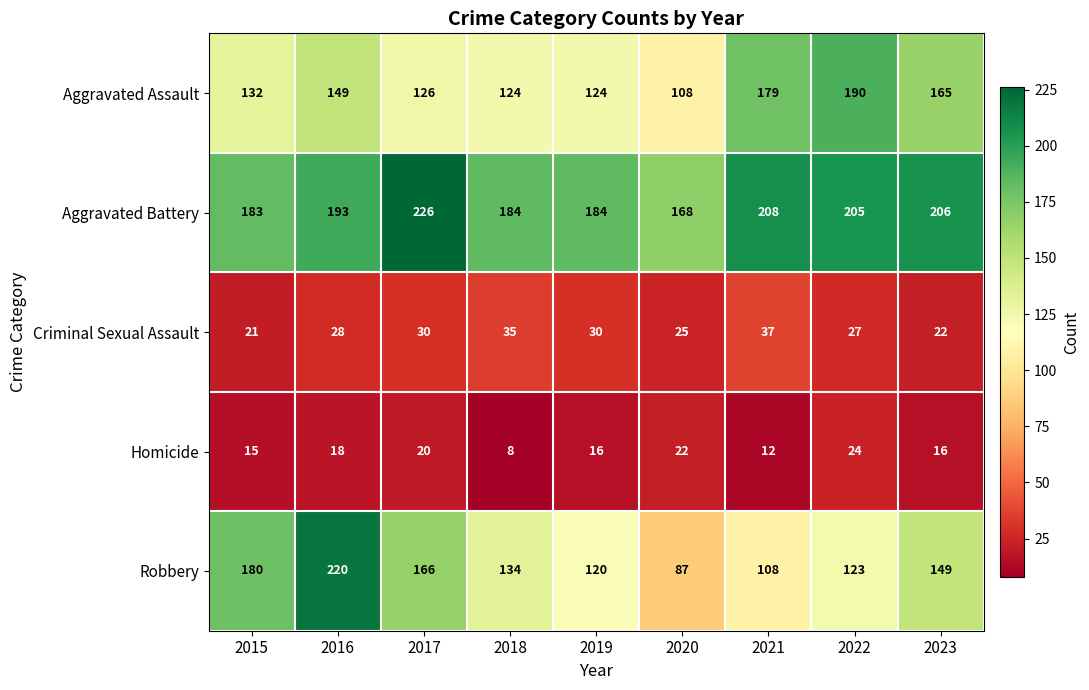

True or false: Aggravated Battery has a value of 305 at 2019.

False